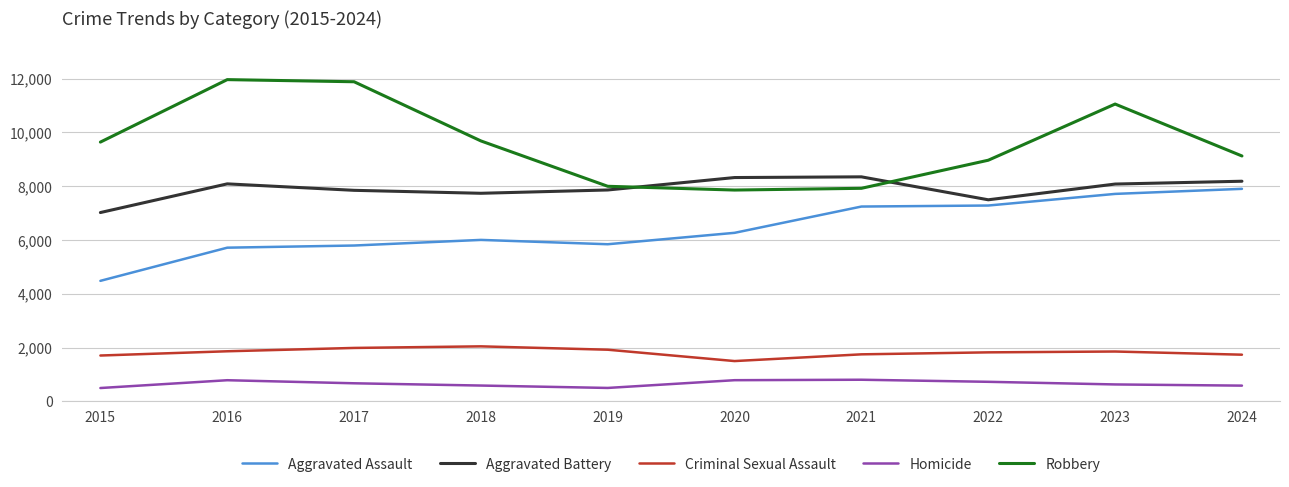

How many values in the Robbery series are below 9638?

5